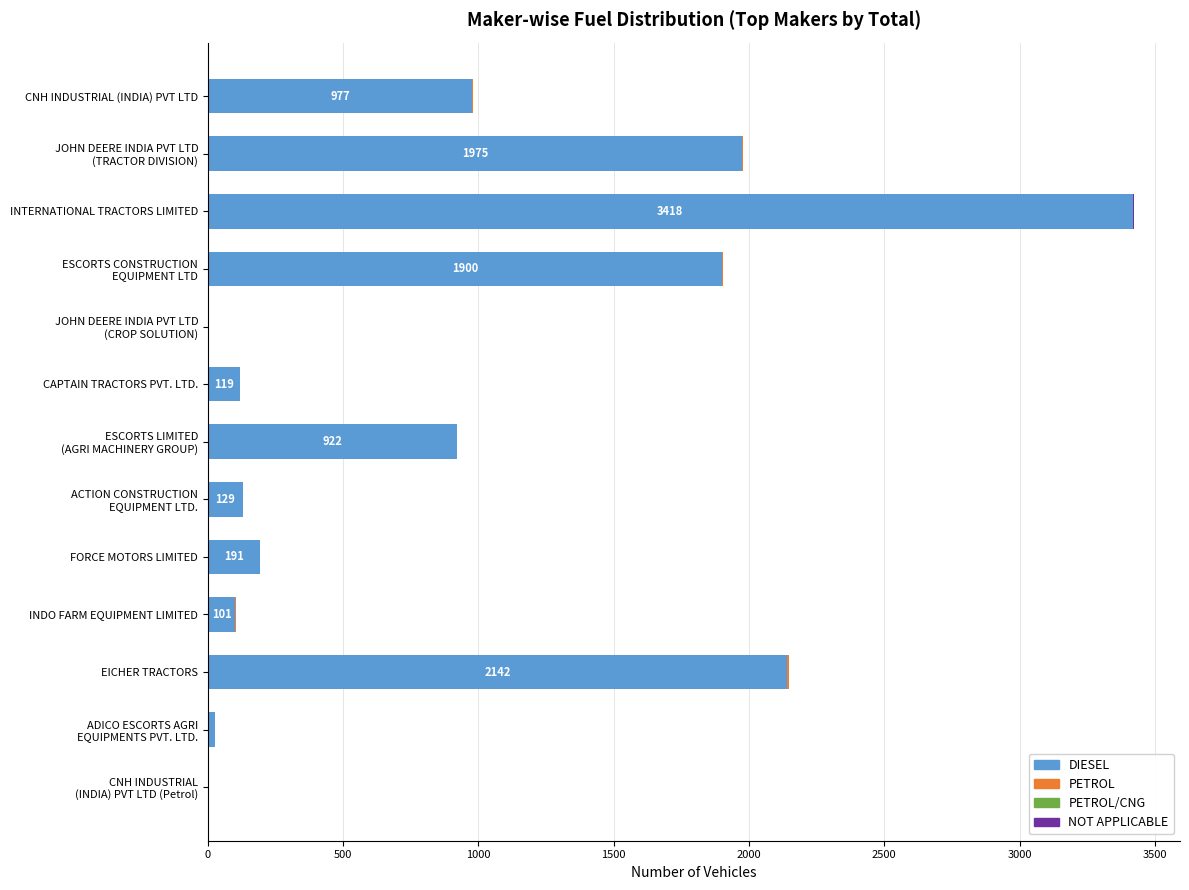

The DIESEL series shows 3418 at INTERNATIONAL TRACTORS LIMITED. True or false?

True